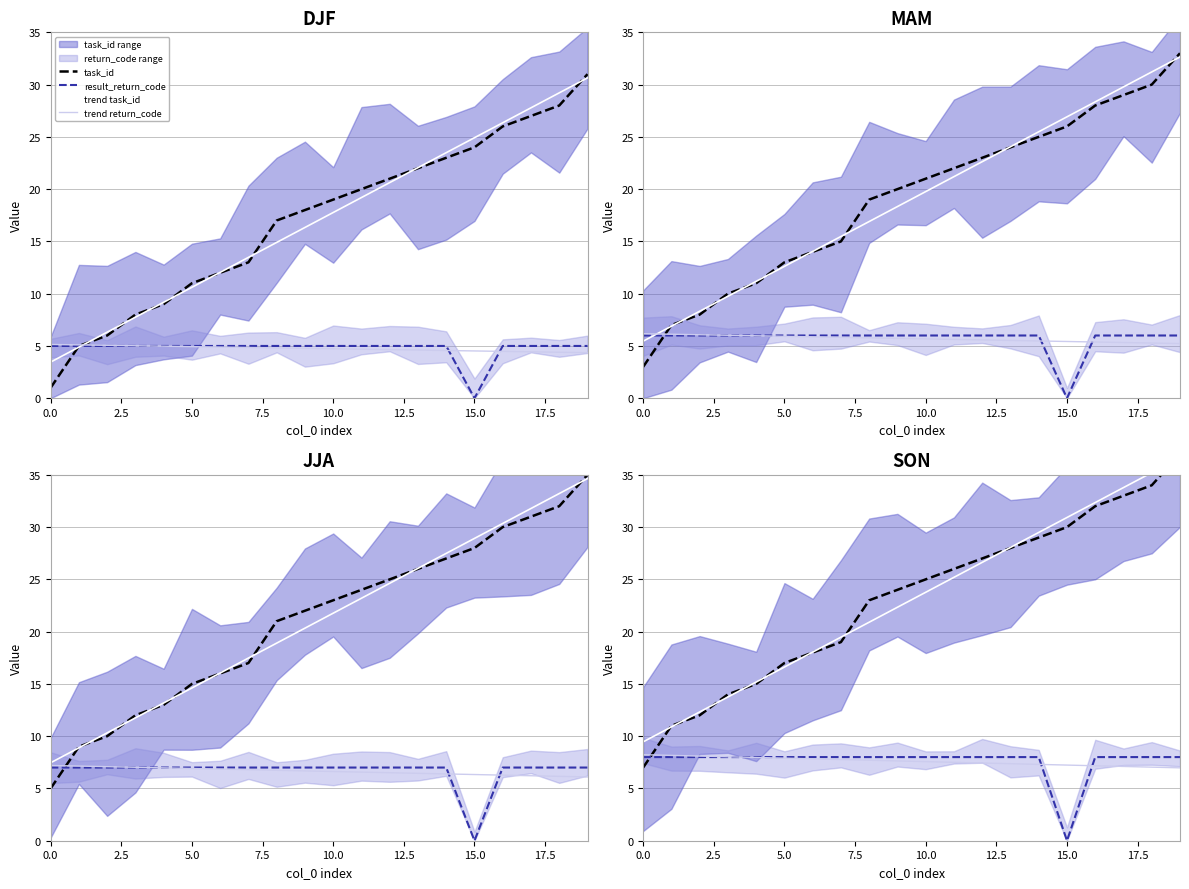

Is this an area chart (filled region under the line)?

No